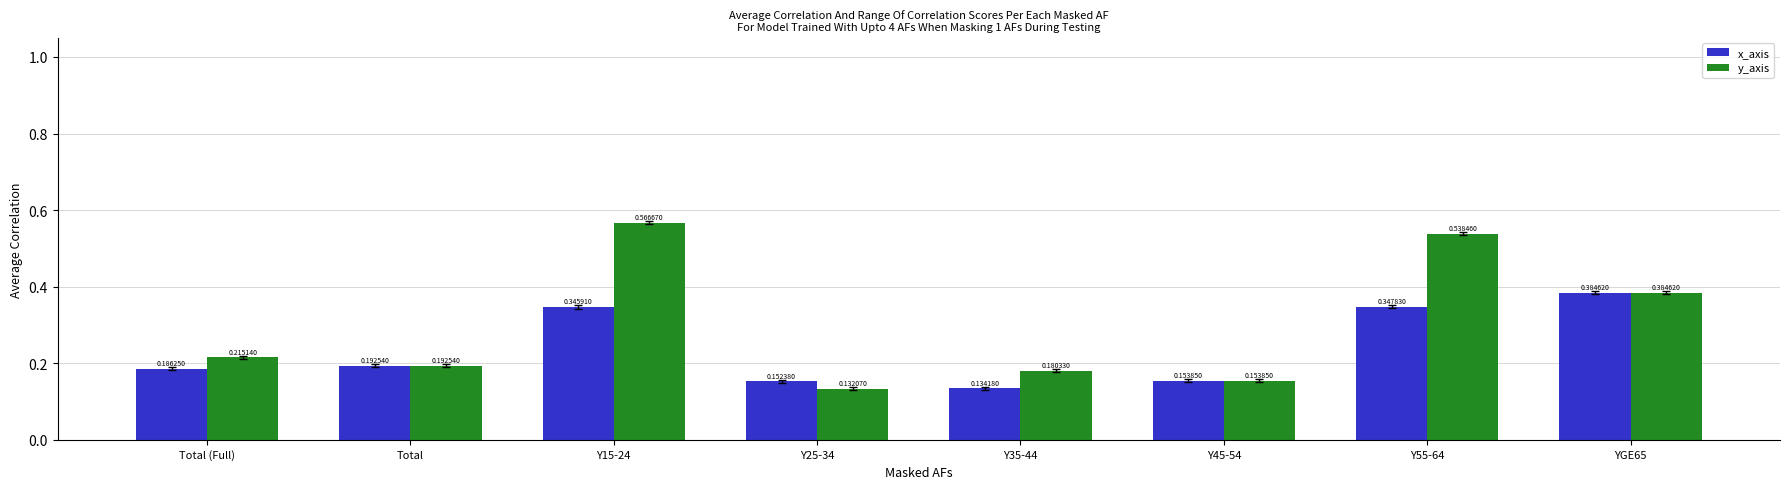

Which category has the lowest value in the x_axis series?

Y35-44